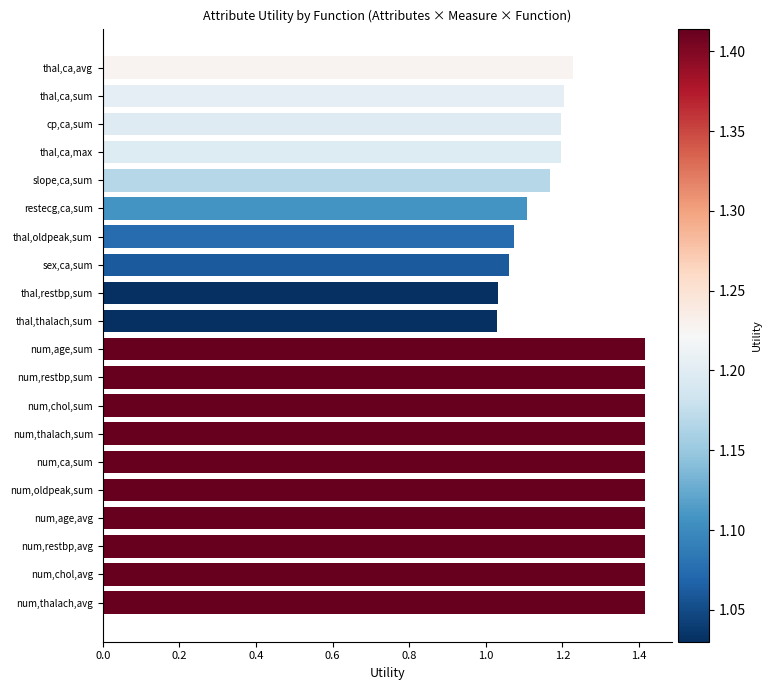

What is the value of the 20th bar from the top?

1.4